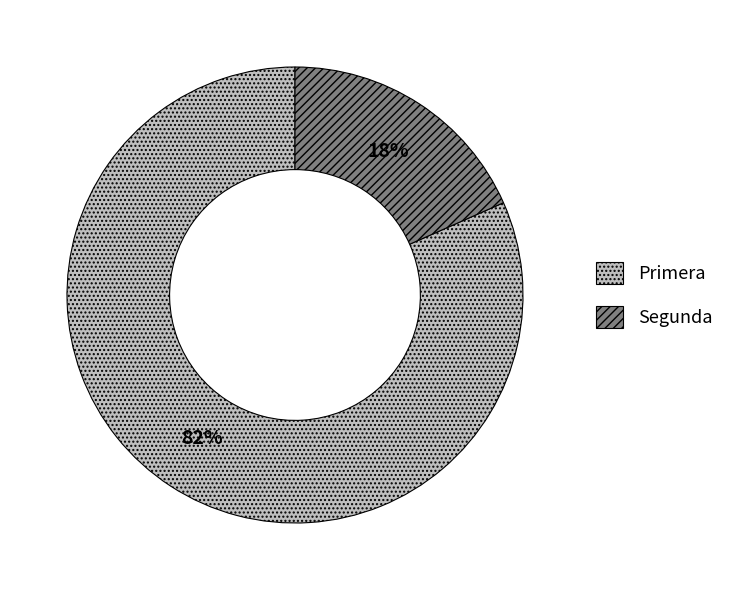

Is it true that Segunda is 18% of the pie?

True